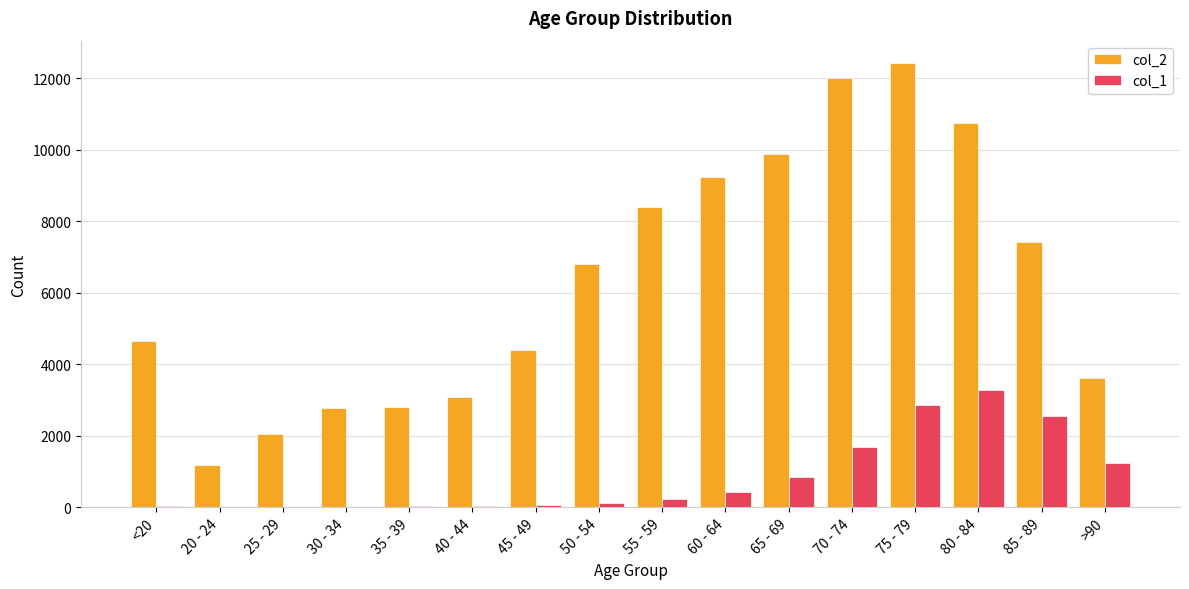

Count the number of data series in this chart.

2